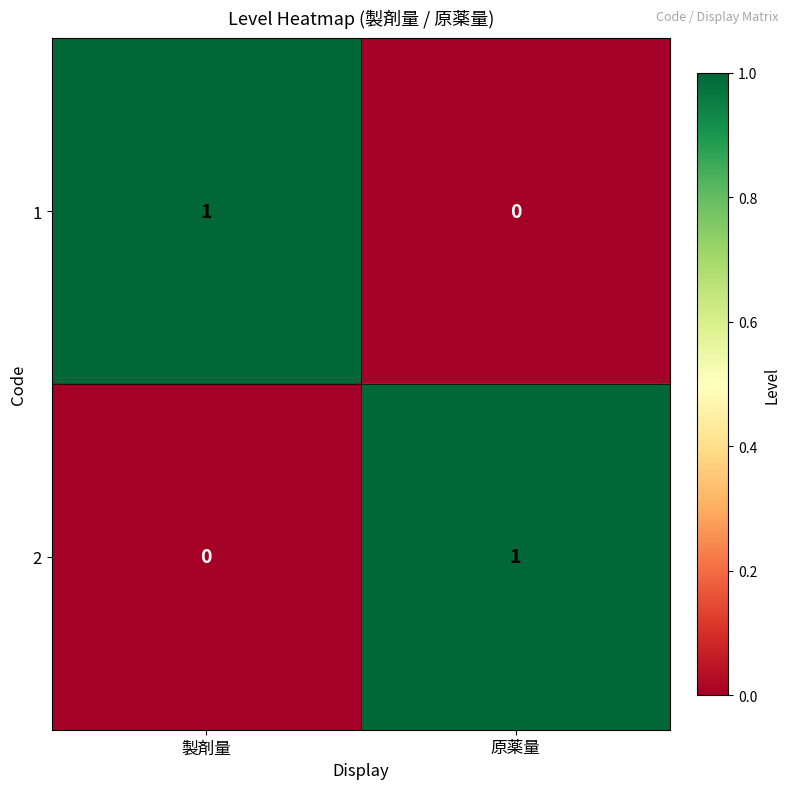

What is the total value across all series at 製剤量?

1